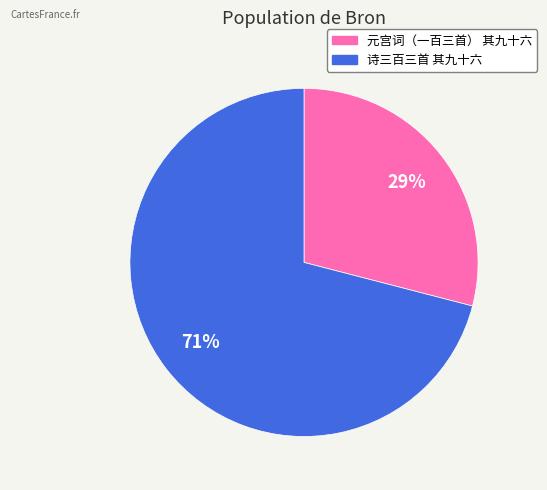

Is it true that 元宫词（一百三首） 其九十六 is 29% of the pie?

True